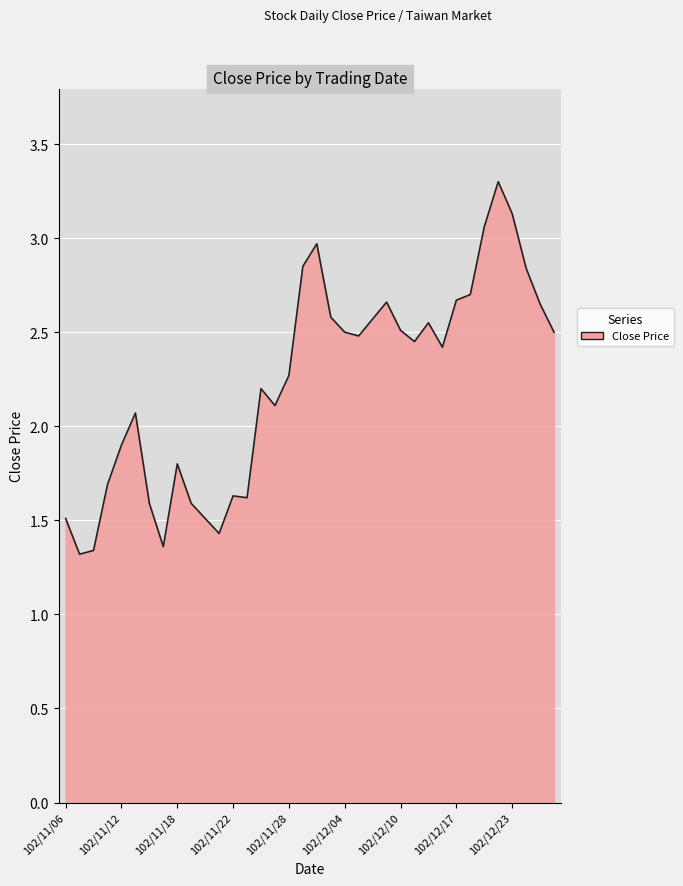

What is the maximum value shown in the chart?

3.3